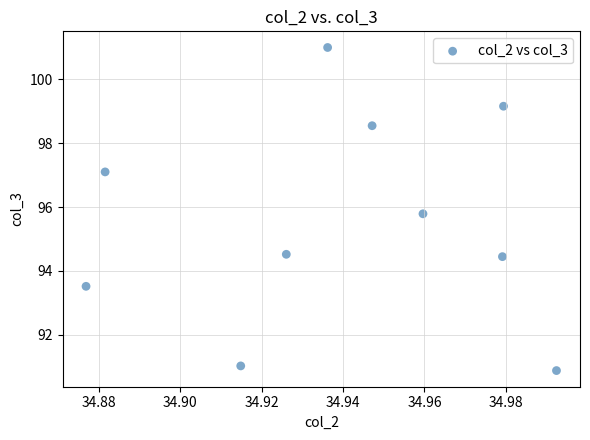

What is the average Y value?

95.6